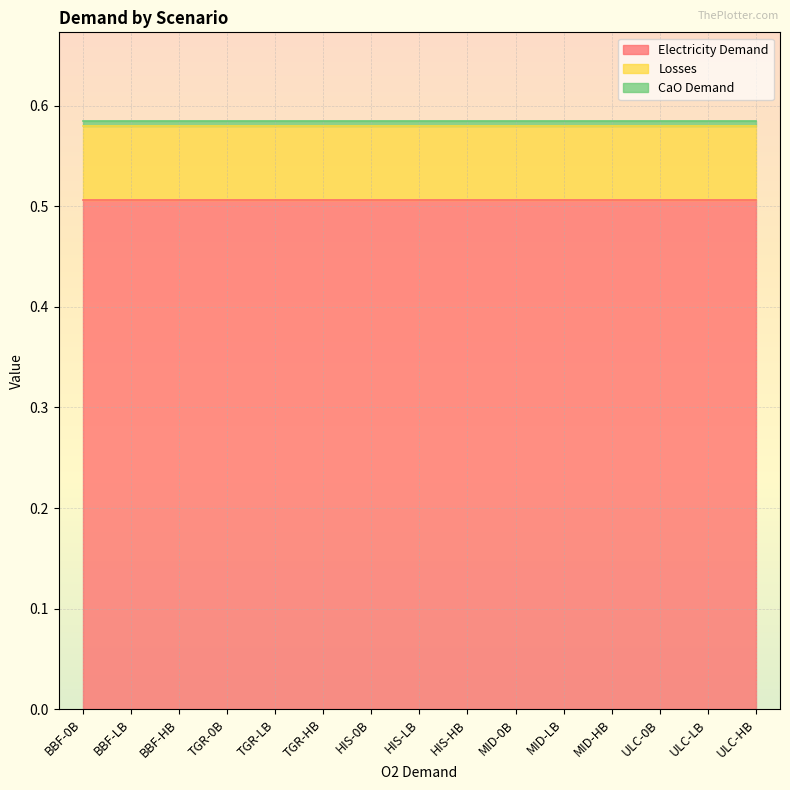

Which category has the lowest value across all series?

BBF-0B